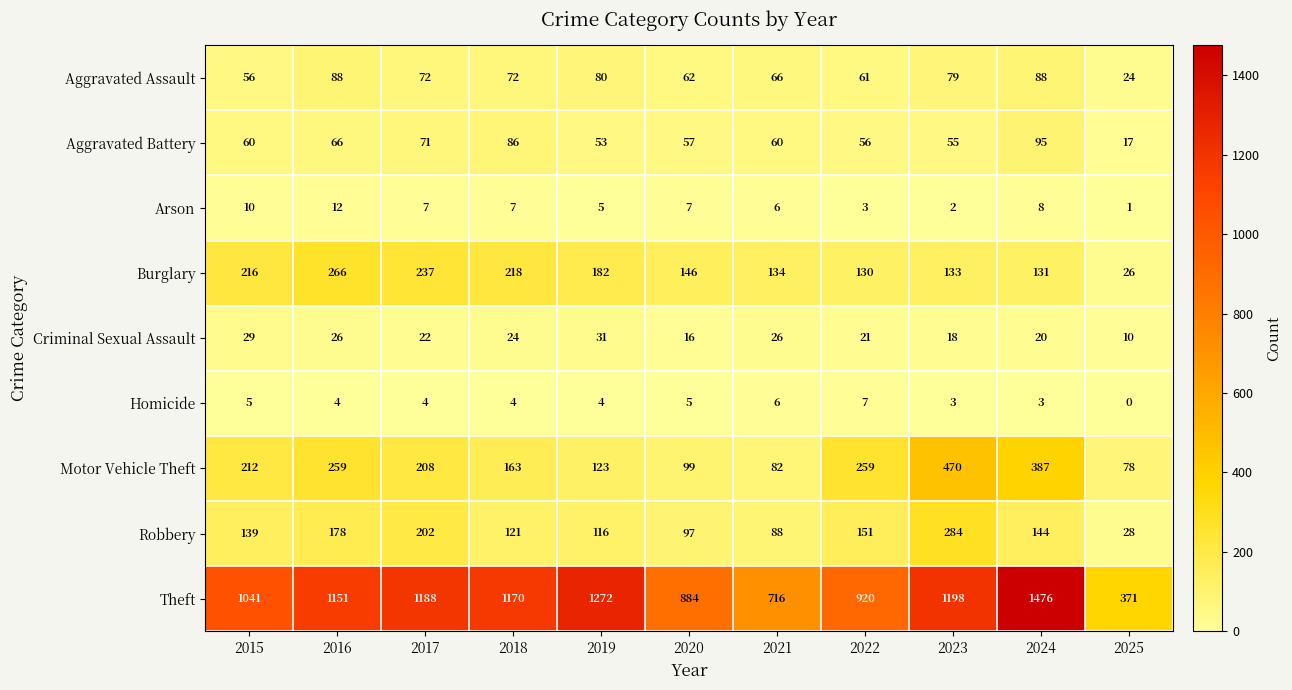

Which category has the lowest value across all series?

2025